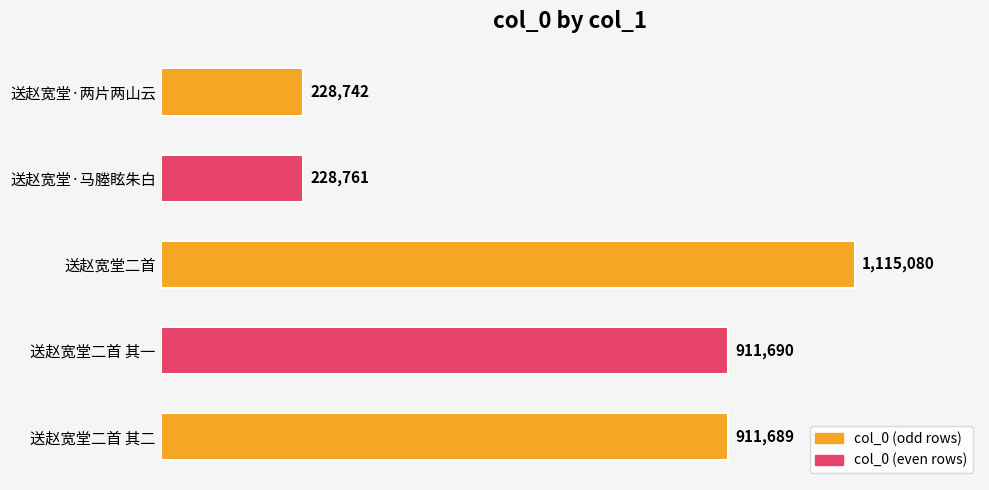

Does the chart contain any negative values?

No